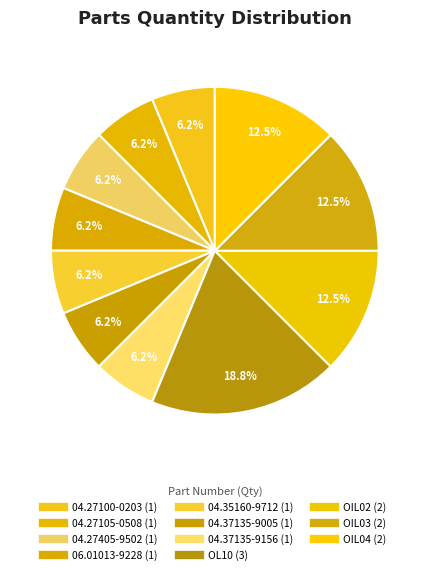

How many segments does this pie chart have?

11